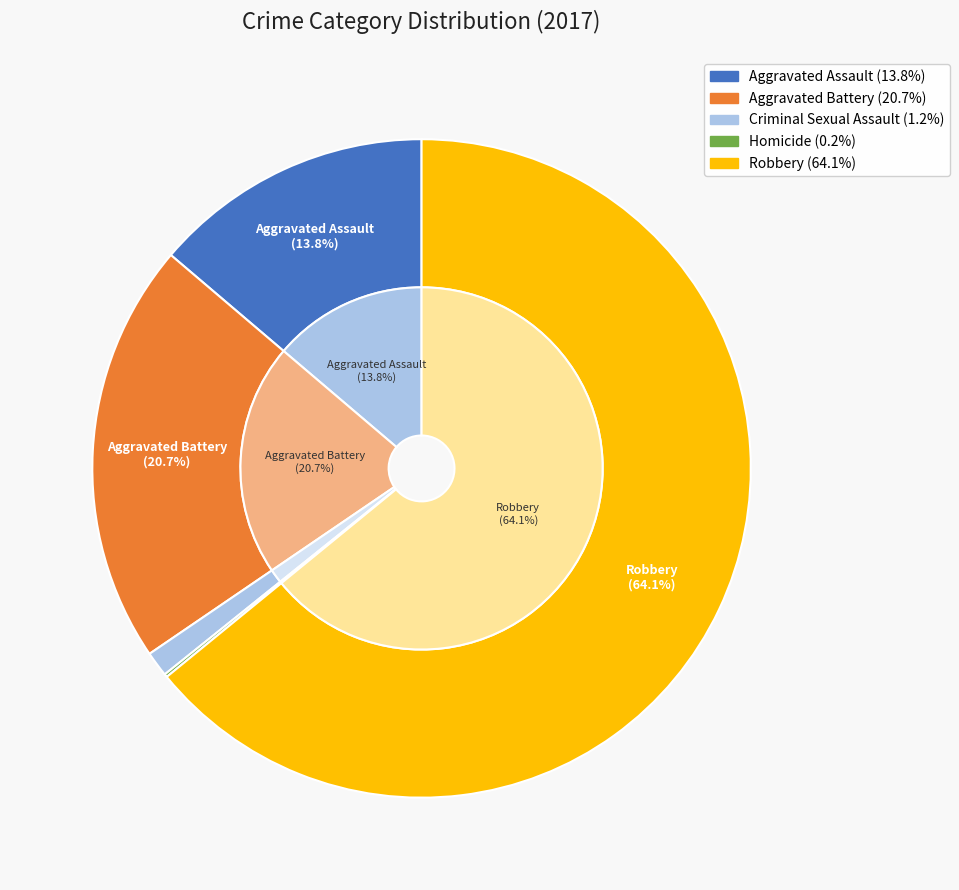

To the nearest percent, what percentage of the pie is Aggravated Assault?

14%